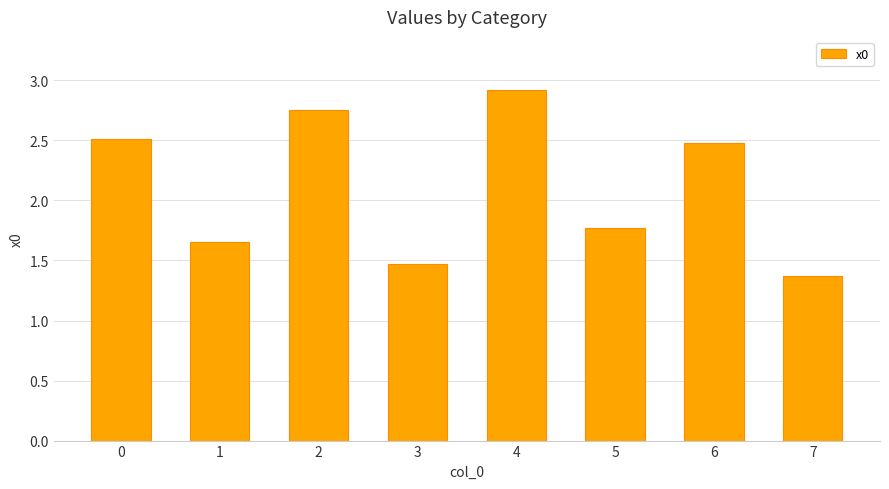

What is the sum of all values?

16.9